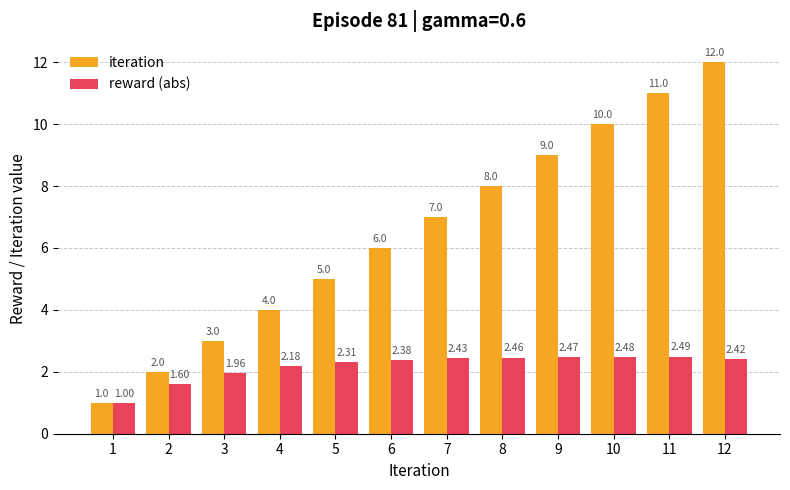

Where is reward (abs) nearest to the value 1?

1